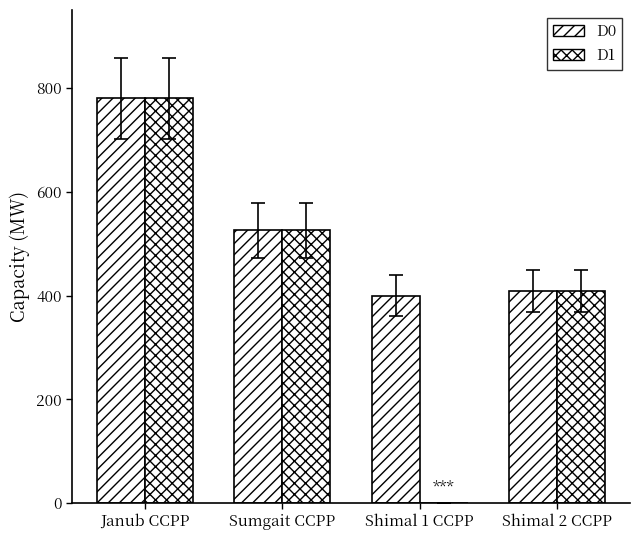

What is the value of the D0 bar at the 3rd from the left?

400.0